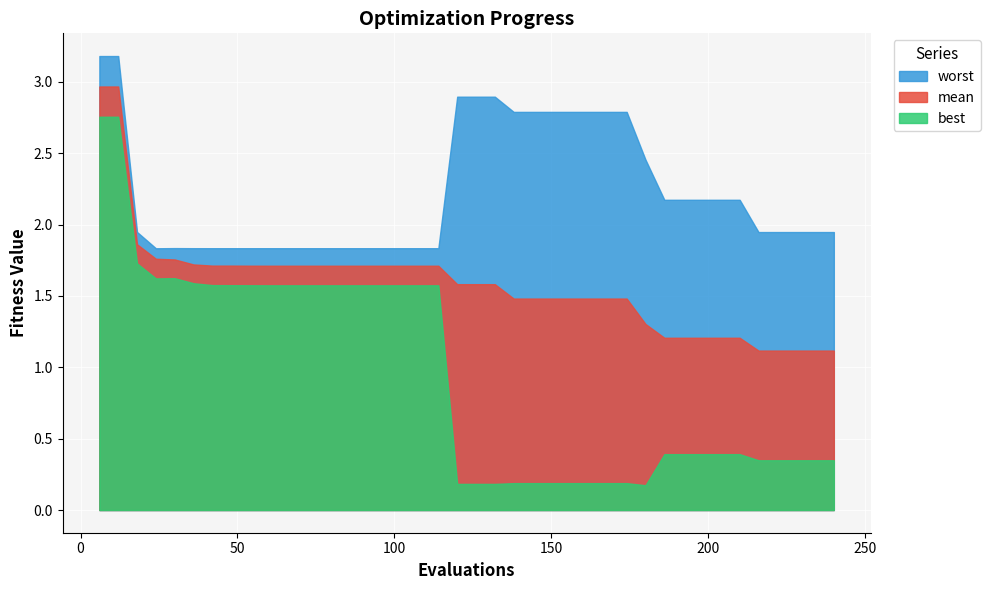

What is the average value of the best series?

1.0